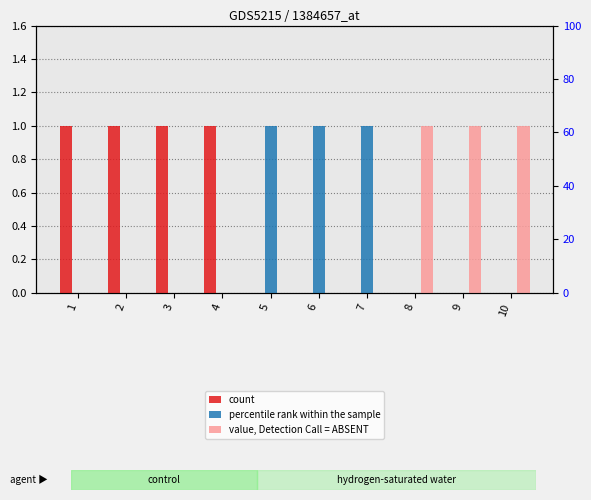

What is the sum of all 1 values?

3